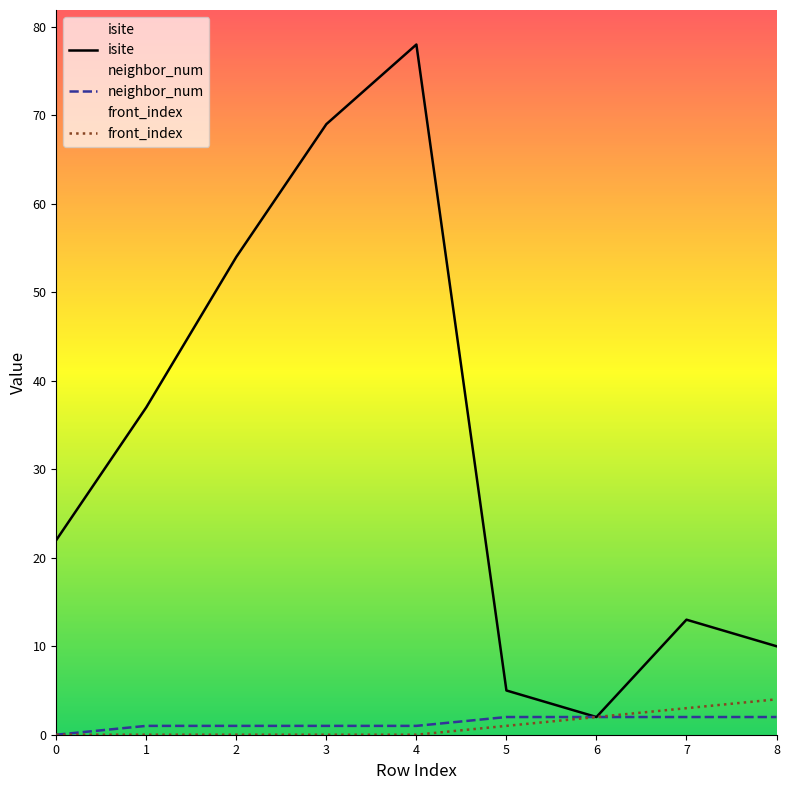

True or false: neighbor_num and isite intersect in this chart.

False